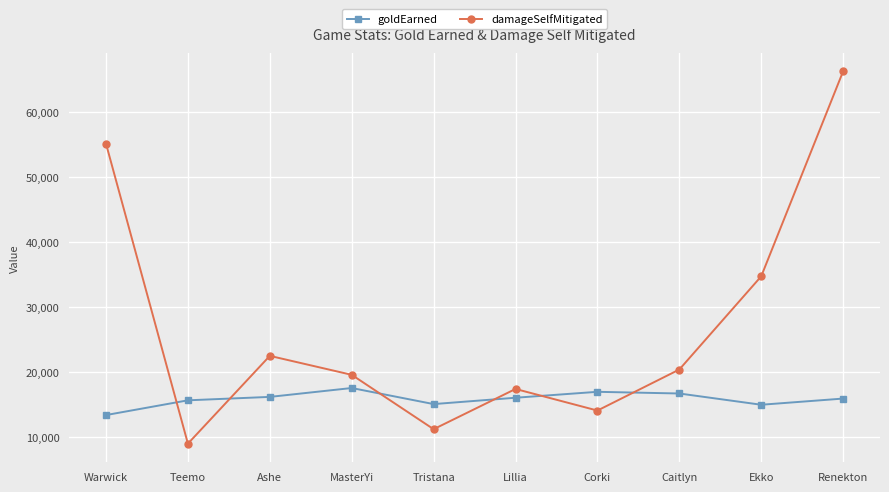

How many intersections are there between goldEarned and damageSelfMitigated?

6